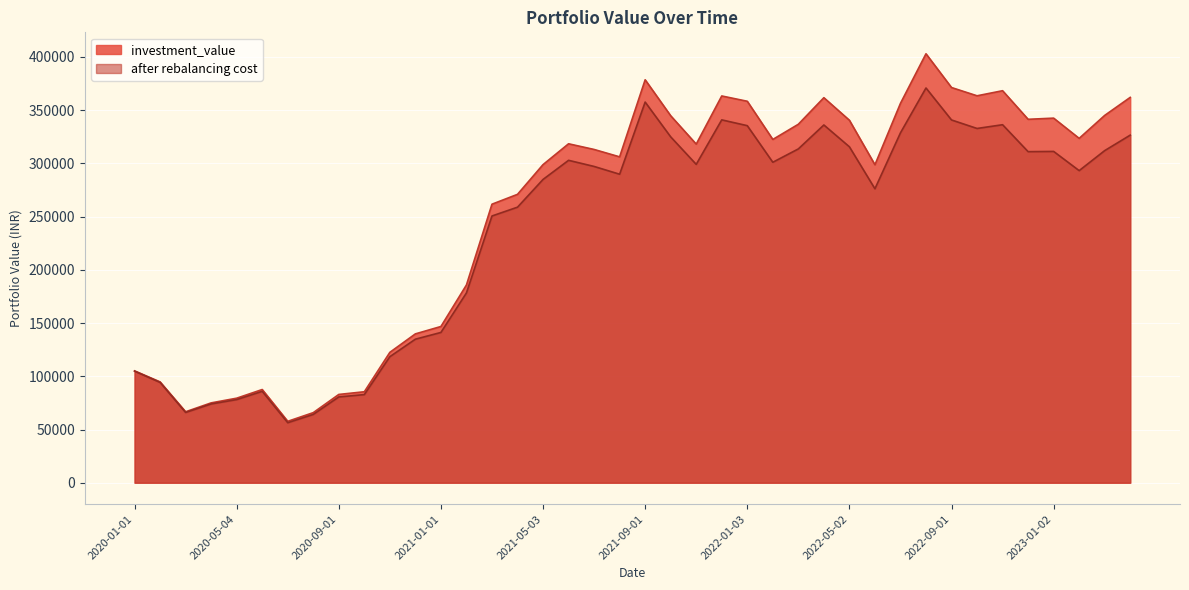

What is the label of the 36th point from the right?

2020-05-04